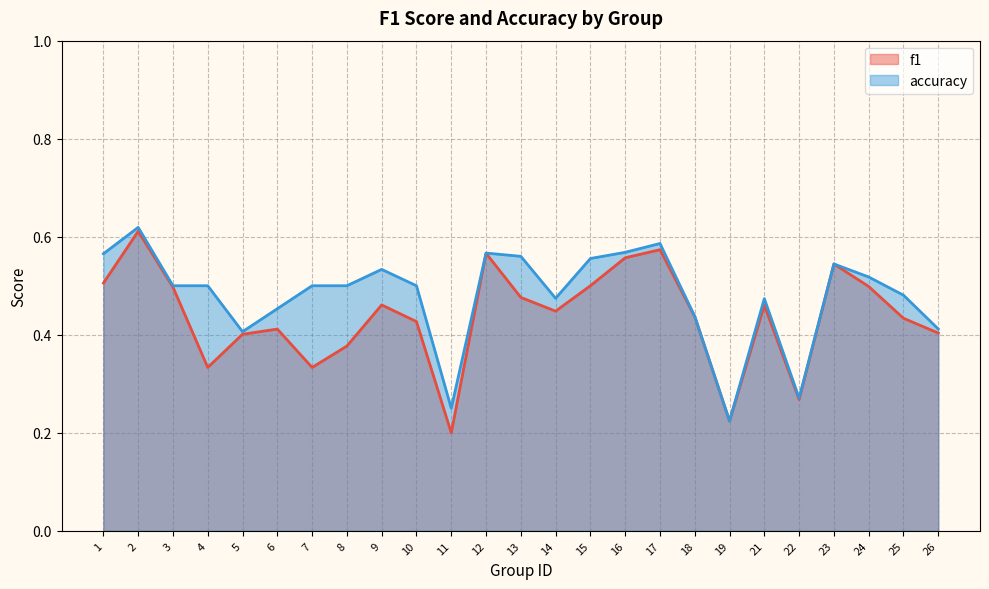

Between 24 and 2, which is larger?

2